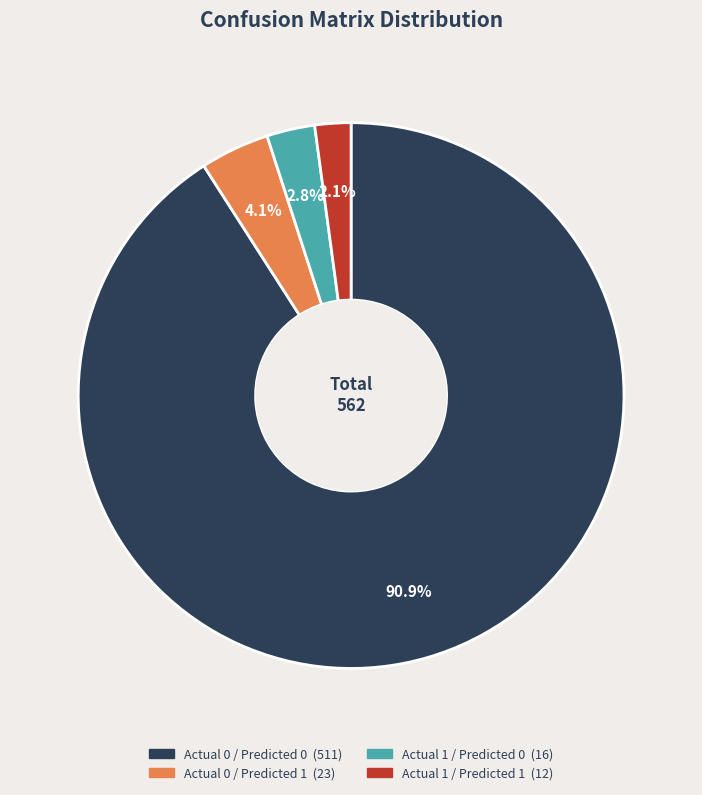

Is it true that Actual 0 / Predicted 1 is 4% of the pie?

True